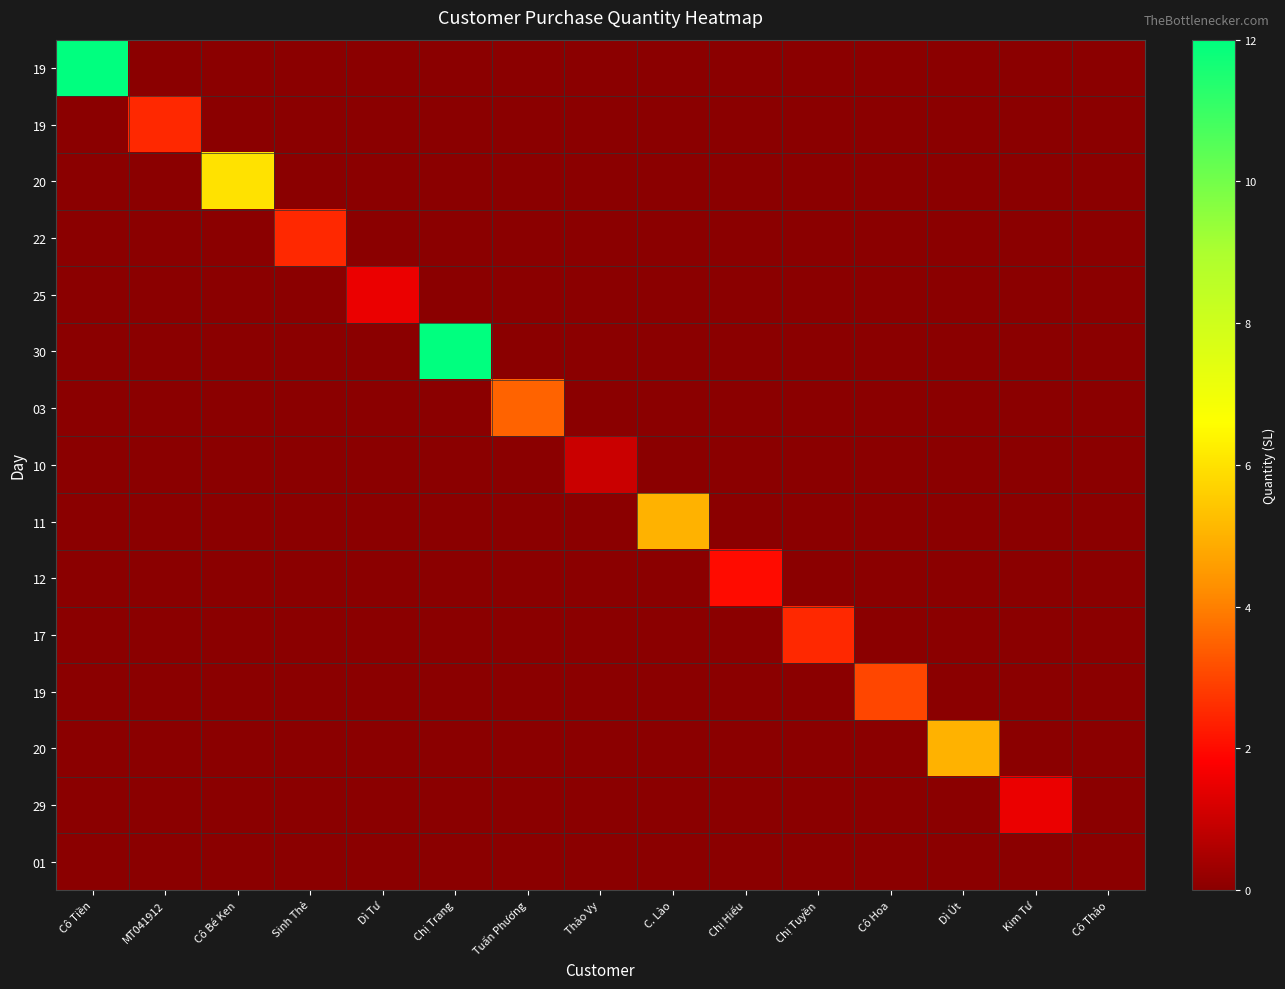

How many series are shown in this chart?

15